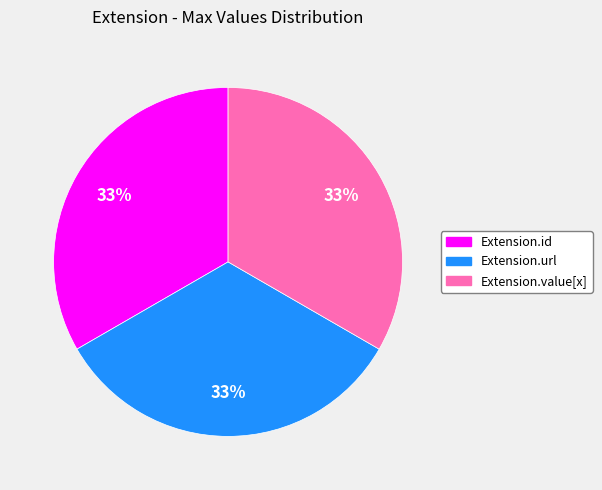

How many slices are in this pie chart?

3